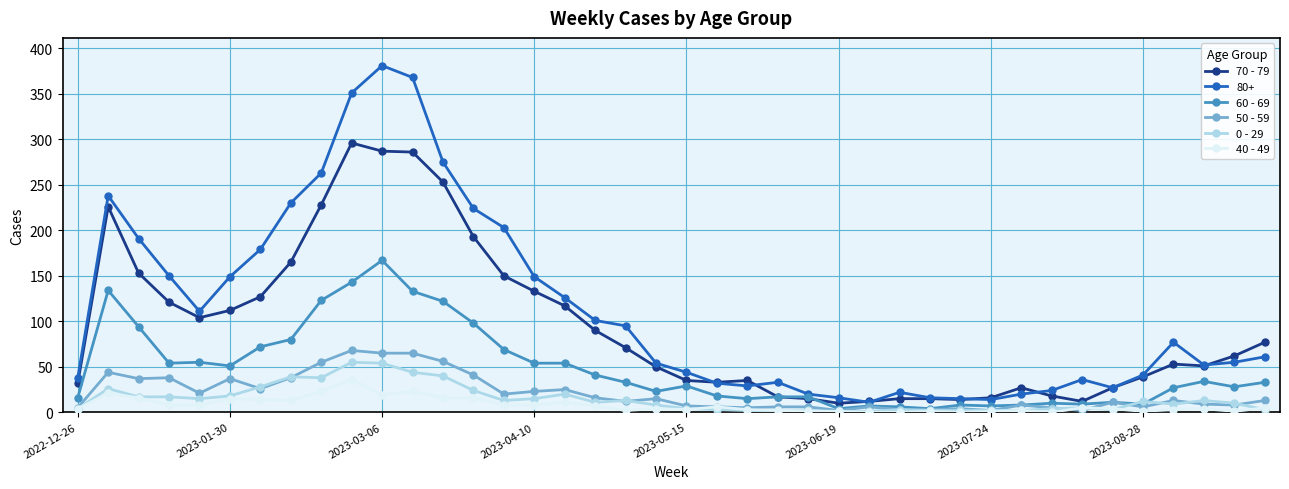

Does the chart have visible grid lines?

Yes